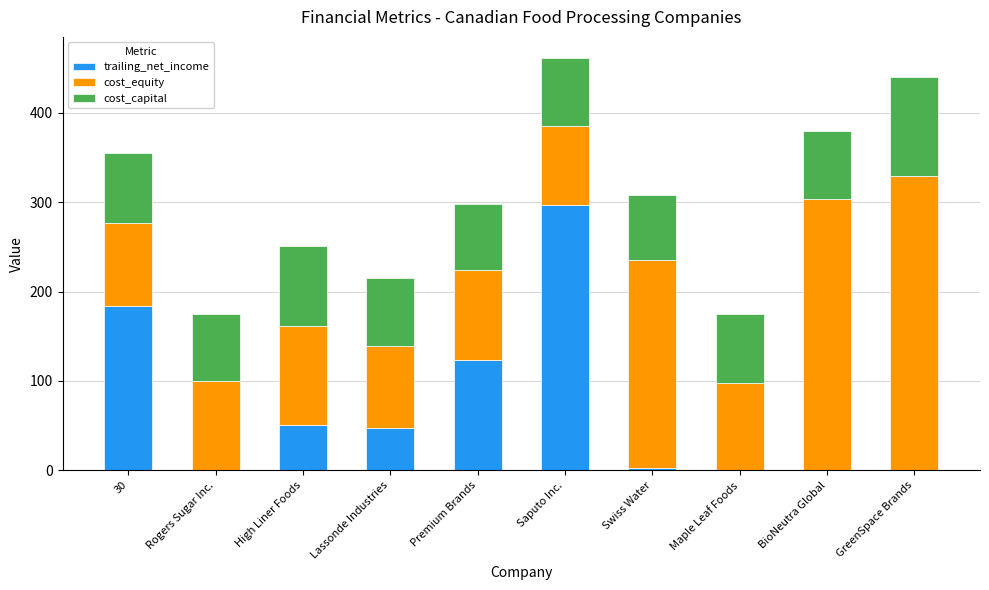

What is the maximum value for trailing_net_income?

296.4